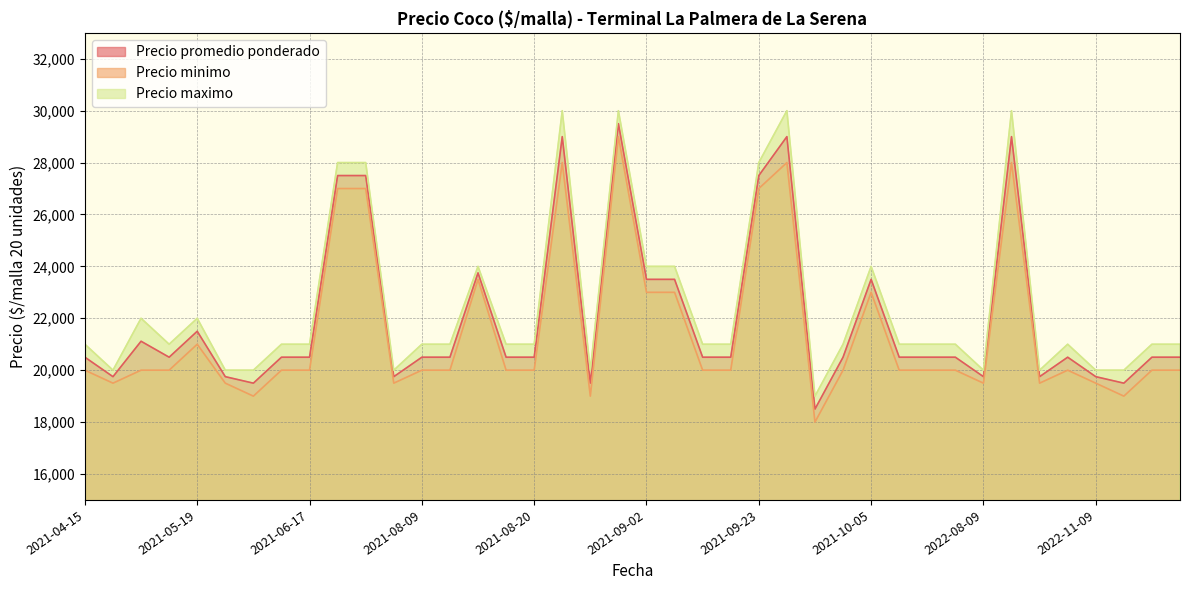

Reading left to right, transcribe all the data shown in this chart.

Precio promedio ponderado: 20500	19750	21115	20500	21500	19750	19500	20500	20500	27500	27500	19750	20500	20500	23750	20500	20500	29000	19500	29500	23500	23500	20500	20500	27500	29000	18500	20500	23500	20500	20500	20500	19750	29000	19750	20500	19750	19500	20500	20500
Precio minimo: 20000	19500	20000	20000	21000	19500	19000	20000	20000	27000	27000	19500	20000	20000	23500	20000	20000	28000	19000	29000	23000	23000	20000	20000	27000	28000	18000	20000	23000	20000	20000	20000	19500	28000	19500	20000	19500	19000	20000	20000
Precio maximo: 21000	20000	22000	21000	22000	20000	20000	21000	21000	28000	28000	20000	21000	21000	24000	21000	21000	30000	20000	30000	24000	24000	21000	21000	28000	30000	19000	21000	24000	21000	21000	21000	20000	30000	20000	21000	20000	20000	21000	21000